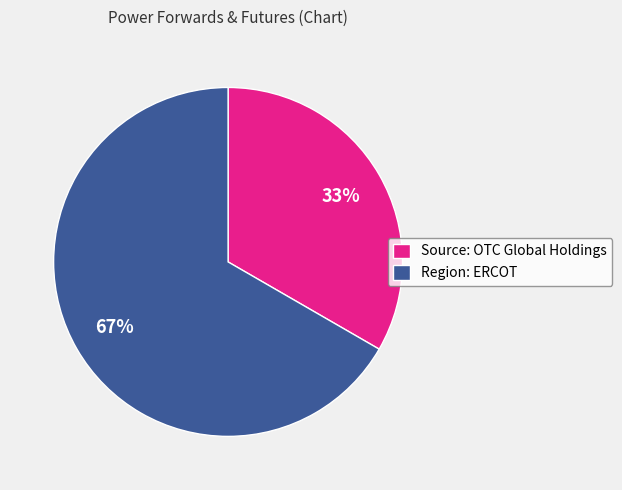

How many segments does this pie chart have?

2